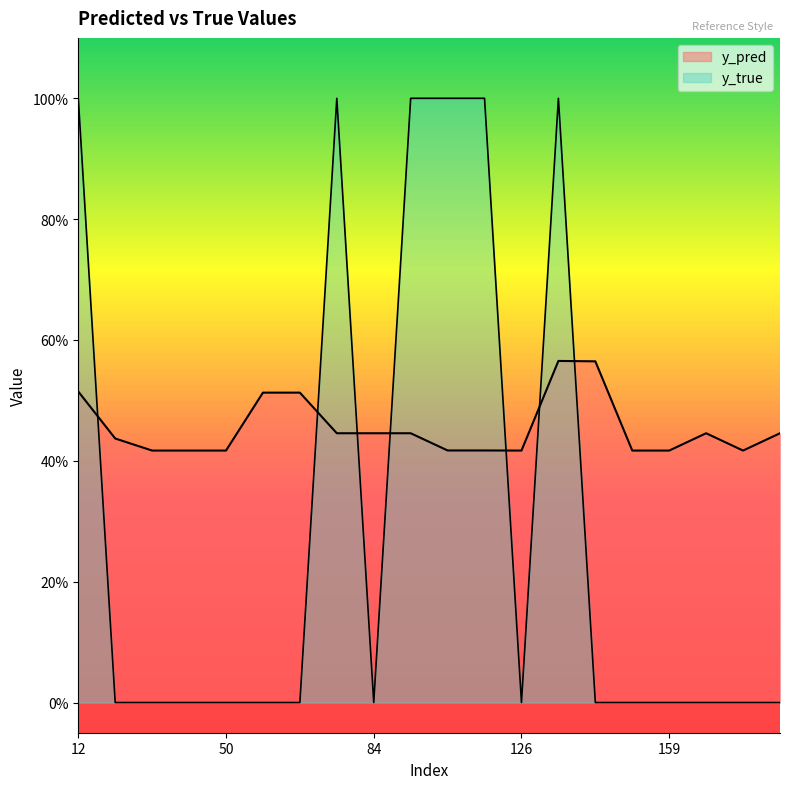

What is the difference between the maximum and minimum values in the y_true series?

1.0